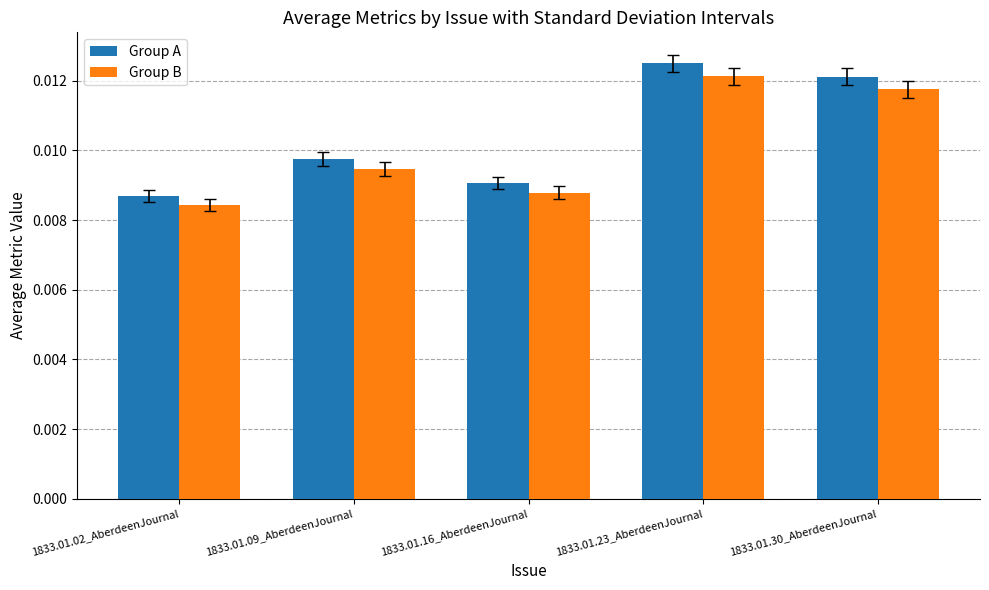

Between 1833.01.02_AberdeenJournal and 1833.01.23_AberdeenJournal, which series saw the biggest shift?

Group A